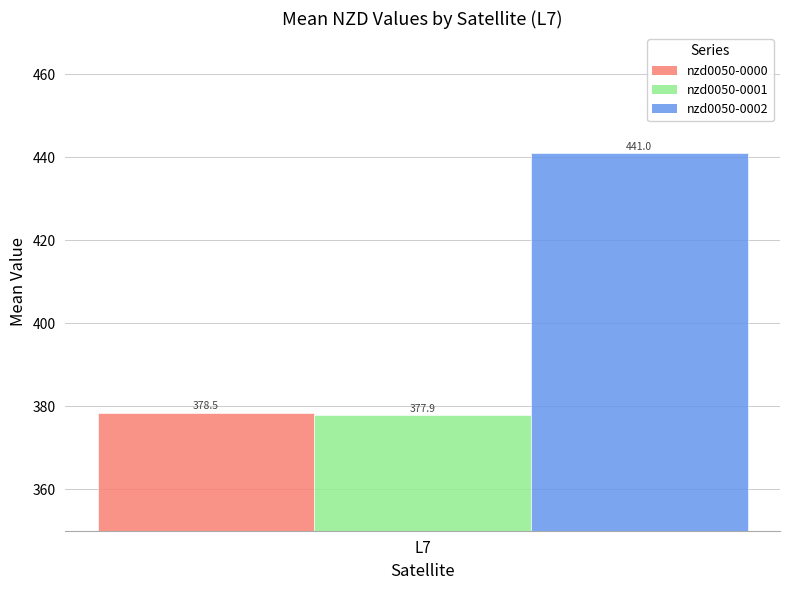

What is the approximate value of nzd0050-0002 at L7?

441.0